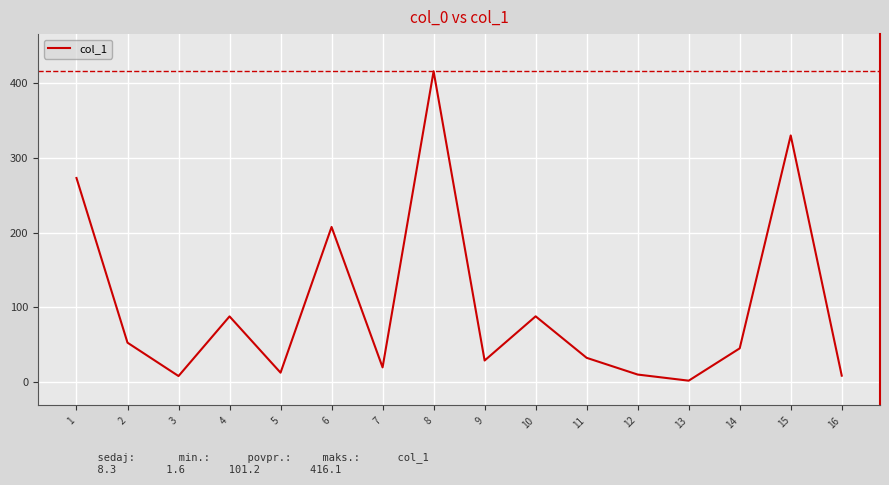

What is the ratio of the value at 10 to the value at 2?

1.7